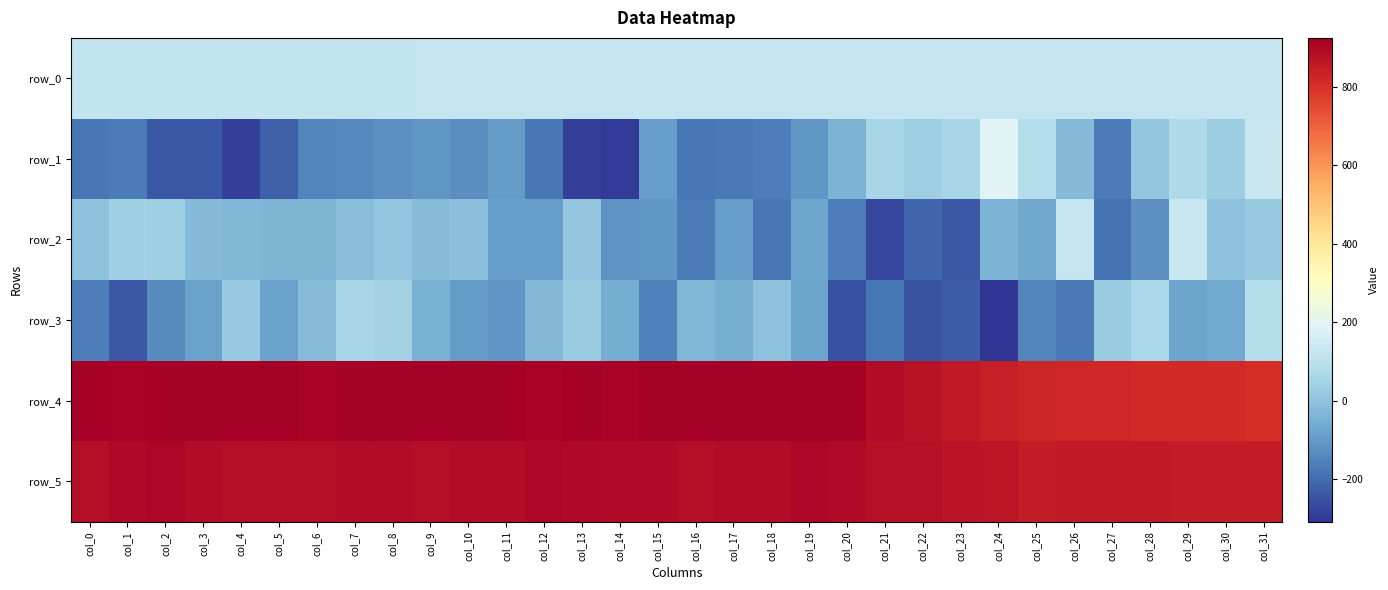

Which label corresponds to the largest value in the chart?

col_11